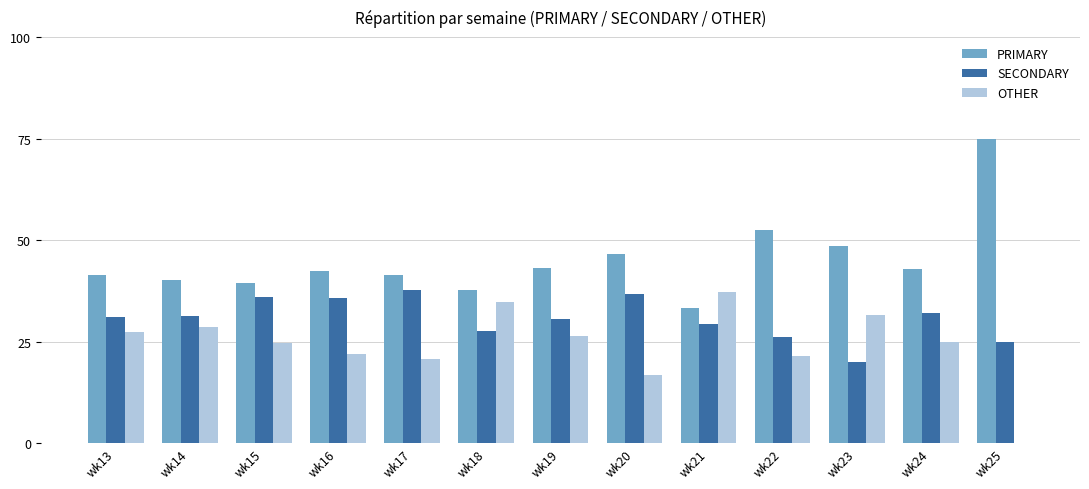

What is the sum of the SECONDARY values at wk19 and wk21?

60.0